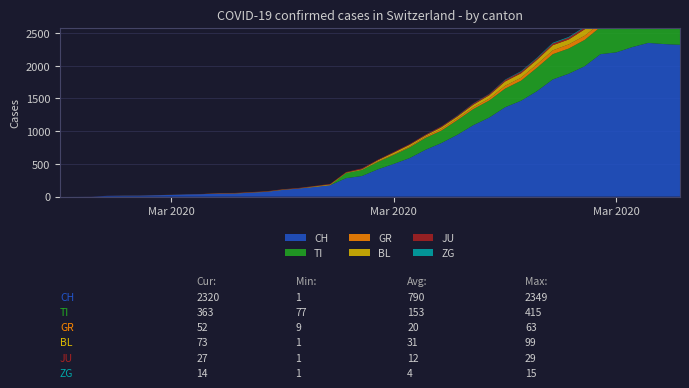

Reading right to left, list all the values displayed in this chart.

CH: 2020-04-04=2320	2020-04-03=2331	2020-04-02=2349	2020-04-01=2285	2020-03-31=2205	2020-03-30=2177	2020-03-29=1992	2020-03-28=1878	2020-03-27=1791	2020-03-26=1611	2020-03-25=1465	2020-03-24=1366	2020-03-23=1208	2020-03-22=1092	2020-03-21=946	2020-03-20=820	2020-03-19=717	2020-03-18=590	2020-03-17=501	2020-03-16=418	2020-03-15=316	2020-03-14=283	2020-03-13=175	2020-03-12=148	2020-03-11=124	2020-03-10=103	2020-03-09=74	2020-03-08=61	2020-03-07=48	2020-03-06=47	2020-03-05=39	2020-03-04=35	2020-03-03=27	2020-03-02=22	2020-03-01=16	2020-02-29=15	2020-02-28=13	2020-02-27=2	2020-02-26=1	2020-02-25=0
TI: 2020-04-04=363	2020-04-03=370	2020-04-02=374	2020-04-01=396	2020-03-31=401	2020-03-30=415	2020-03-29=402	2020-03-28=385	2020-03-27=386	2020-03-26=358	2020-03-25=306	2020-03-24=285	2020-03-23=261	2020-03-22=246	2020-03-21=224	2020-03-20=190	2020-03-19=182	2020-03-18=163	2020-03-17=137	2020-03-16=112	2020-03-15=92	2020-03-14=77	2020-03-13=0	2020-03-12=0	2020-03-11=0	2020-03-10=0	2020-03-09=0	2020-03-08=0	2020-03-07=0	2020-03-06=0	2020-03-05=0	2020-03-04=0	2020-03-03=0	2020-03-02=0	2020-03-01=0	2020-02-29=0	2020-02-28=0	2020-02-27=0	2020-02-26=0	2020-02-25=0
GR: 2020-04-04=52	2020-04-03=51	2020-04-02=60	2020-04-01=59	2020-03-31=58	2020-03-30=58	2020-03-29=63	2020-03-28=63	2020-03-27=58	2020-03-26=52	2020-03-25=45	2020-03-24=43	2020-03-23=29	2020-03-22=27	2020-03-21=24	2020-03-20=24	2020-03-19=18	2020-03-18=13	2020-03-17=9	2020-03-16=9	2020-03-15=0	2020-03-14=0	2020-03-13=0	2020-03-12=0	2020-03-11=0	2020-03-10=0	2020-03-09=0	2020-03-08=0	2020-03-07=0	2020-03-06=0	2020-03-05=0	2020-03-04=0	2020-03-03=0	2020-03-02=0	2020-03-01=0	2020-02-29=0	2020-02-28=0	2020-02-27=0	2020-02-26=0	2020-02-25=0
JU: 2020-04-04=27	2020-04-03=28	2020-04-02=29	2020-04-01=29	2020-03-31=29	2020-03-30=28	2020-03-29=28	2020-03-28=27	2020-03-27=25	2020-03-26=22	2020-03-25=23	2020-03-24=22	2020-03-23=18	2020-03-22=18	2020-03-21=13	2020-03-20=14	2020-03-19=12	2020-03-18=11	2020-03-17=11	2020-03-16=9	2020-03-15=13	2020-03-14=8	2020-03-13=8	2020-03-12=6	2020-03-11=6	2020-03-10=5	2020-03-09=5	2020-03-08=5	2020-03-07=5	2020-03-06=5	2020-03-05=2	2020-03-04=1	2020-03-03=1	2020-03-02=1	2020-03-01=1	2020-02-29=1	2020-02-28=1	2020-02-27=1	2020-02-26=0	2020-02-25=0
BL: 2020-04-04=73	2020-04-03=82	2020-04-02=81	2020-04-01=86	2020-03-31=88	2020-03-30=86	2020-03-29=99	2020-03-28=75	2020-03-27=79	2020-03-26=68	2020-03-25=68	2020-03-24=66	2020-03-23=51	2020-03-22=40	2020-03-21=30	2020-03-20=27	2020-03-19=19	2020-03-18=27	2020-03-17=26	2020-03-16=17	2020-03-15=12	2020-03-14=8	2020-03-13=12	2020-03-12=9	2020-03-11=3	2020-03-10=5	2020-03-09=4	2020-03-08=4	2020-03-07=4	2020-03-06=4	2020-03-05=1	2020-03-04=1	2020-03-03=1	2020-03-02=1	2020-03-01=1	2020-02-29=1	2020-02-28=0	2020-02-27=0	2020-02-26=0	2020-02-25=0
ZG: 2020-04-04=14	2020-04-03=15	2020-04-02=14	2020-04-01=13	2020-03-31=14	2020-03-30=13	2020-03-29=12	2020-03-28=12	2020-03-27=12	2020-03-26=10	2020-03-25=9	2020-03-24=6	2020-03-23=3	2020-03-22=3	2020-03-21=3	2020-03-20=1	2020-03-19=1	2020-03-18=0	2020-03-17=0	2020-03-16=0	2020-03-15=0	2020-03-14=0	2020-03-13=0	2020-03-12=0	2020-03-11=0	2020-03-10=0	2020-03-09=0	2020-03-08=0	2020-03-07=0	2020-03-06=0	2020-03-05=0	2020-03-04=0	2020-03-03=0	2020-03-02=0	2020-03-01=0	2020-02-29=0	2020-02-28=0	2020-02-27=0	2020-02-26=0	2020-02-25=0